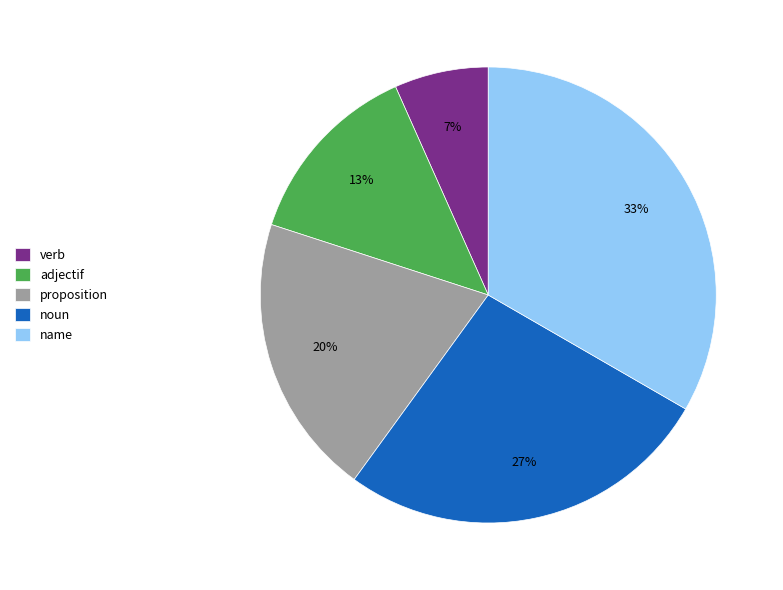

Combined, do name and proposition account for over 50%?

Yes